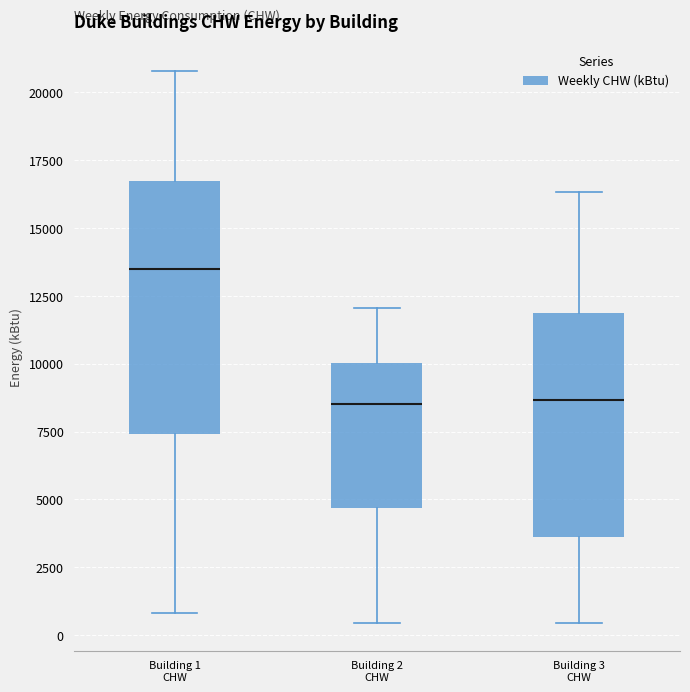

Which box has the highest median line?

Building 1 CHW